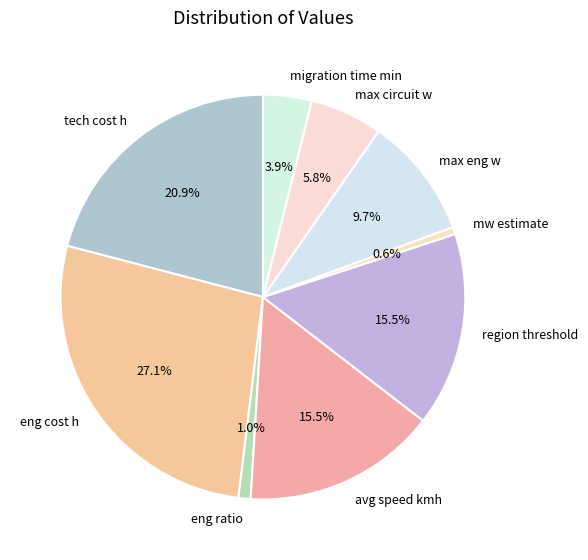

True or false: eng ratio accounts for 1% of the total.

True